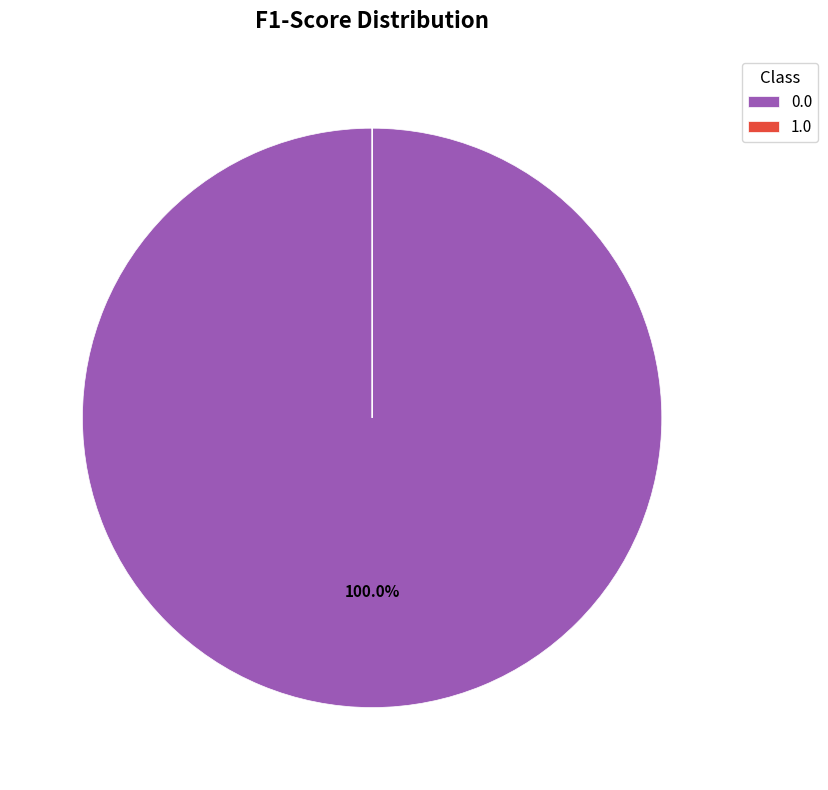

Is 0.0 the majority of the pie?

Yes